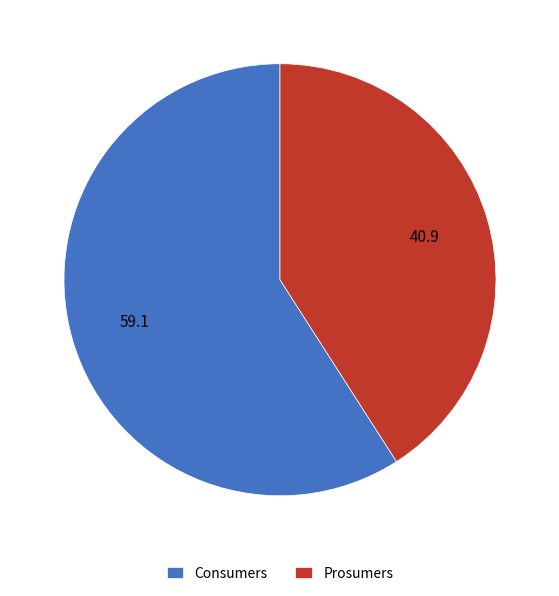

Which slice represents more than half of the pie?

Consumers